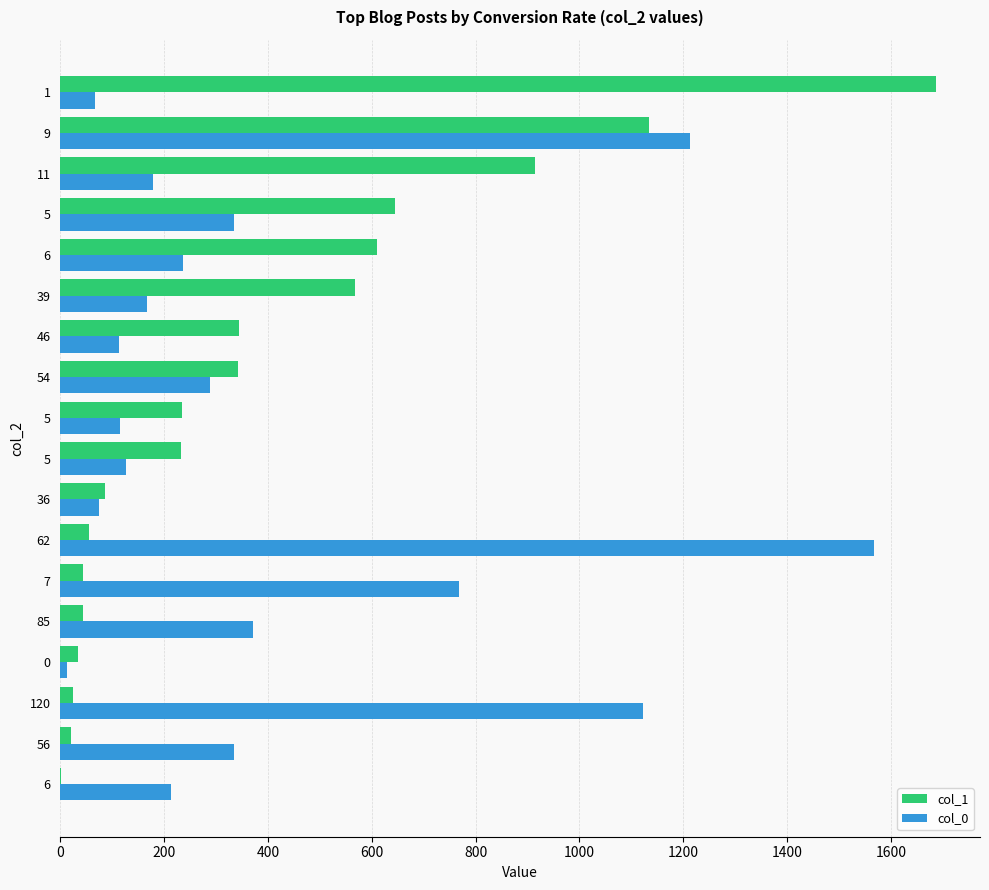

What are all the series names shown in the legend?

col_1, col_0